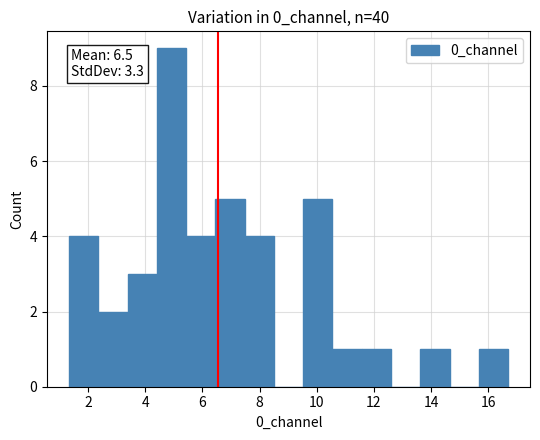

Over which range of the x-axis is the bar tallest?

4.4 to 5.4